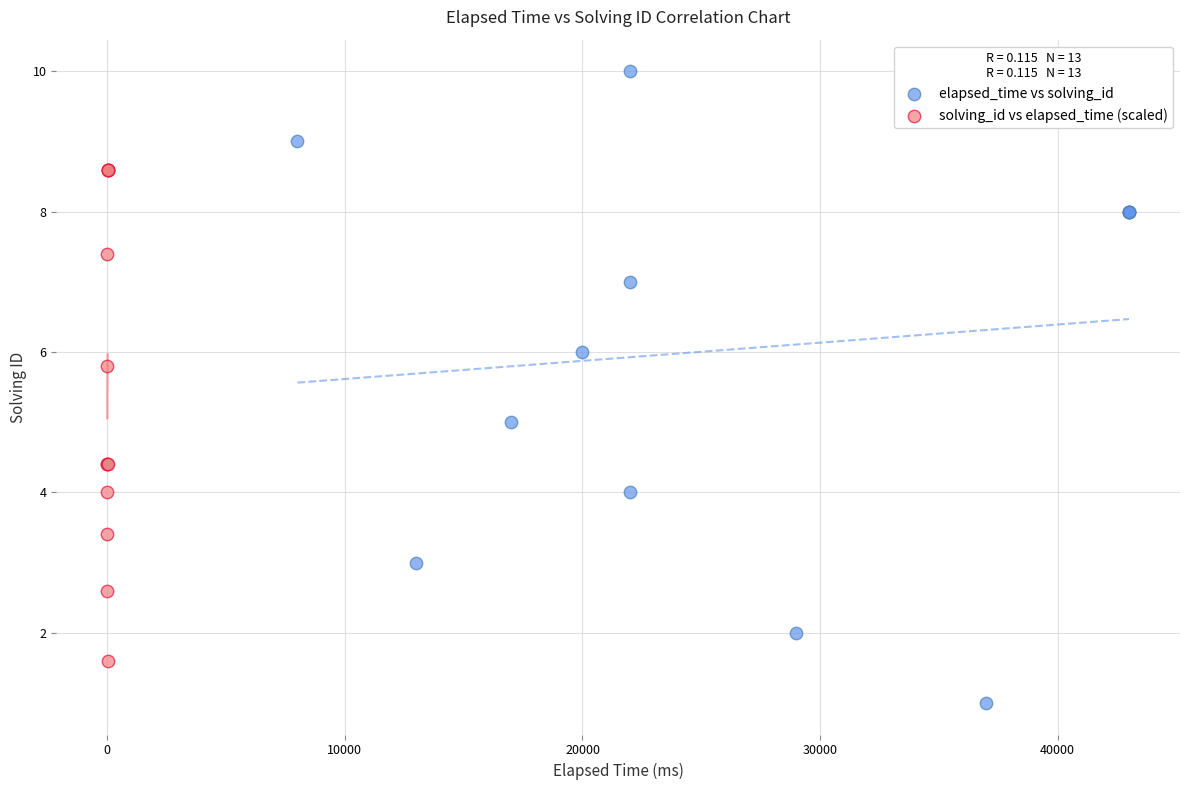

Which series contains the lowest Y value?

elapsed_time vs solving_id